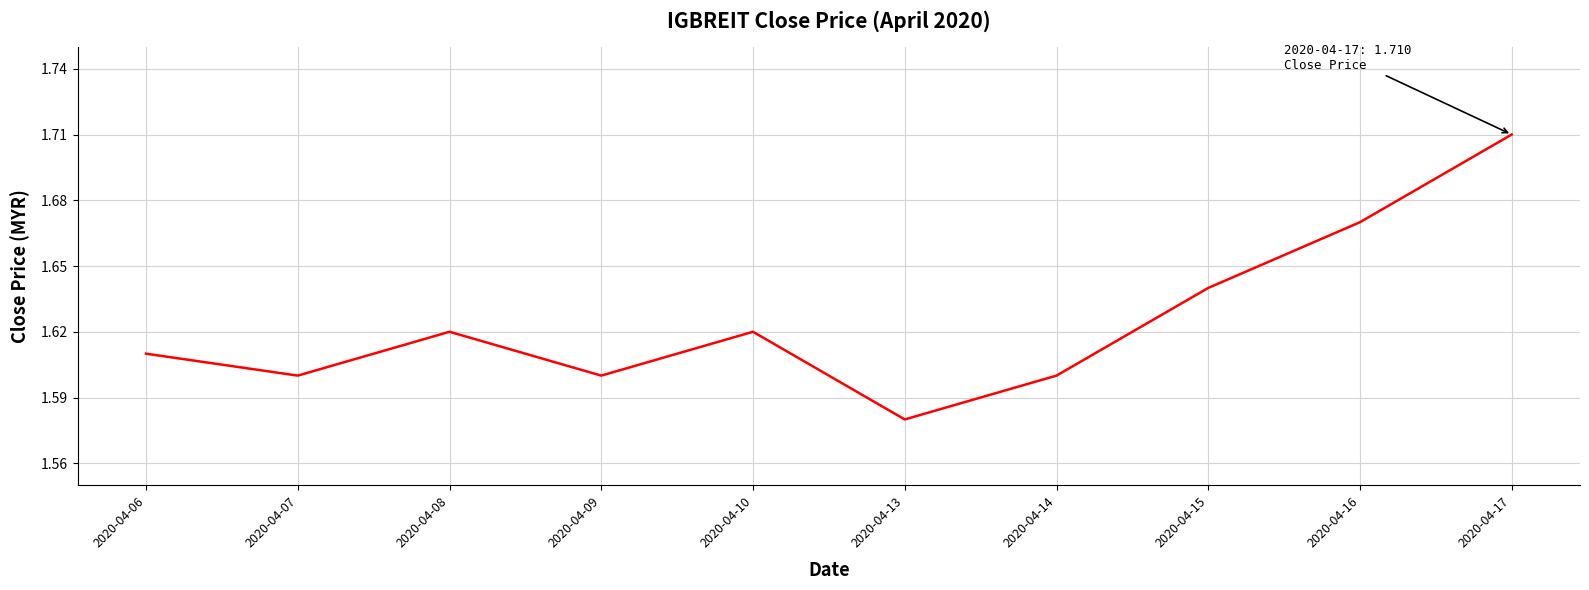

The chart shows a value of 1.6 at 2020-04-06. True or false?

True